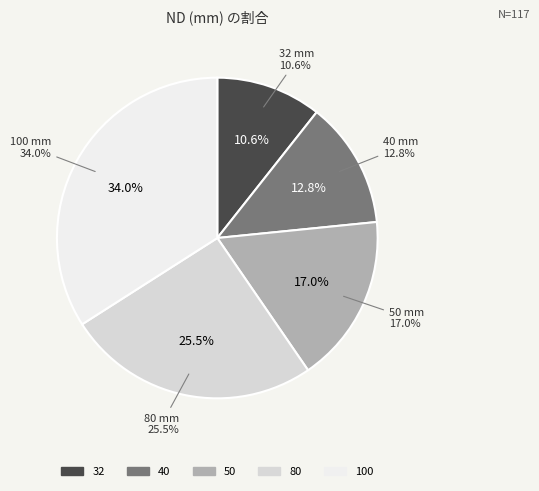

Which slice is the largest?

100